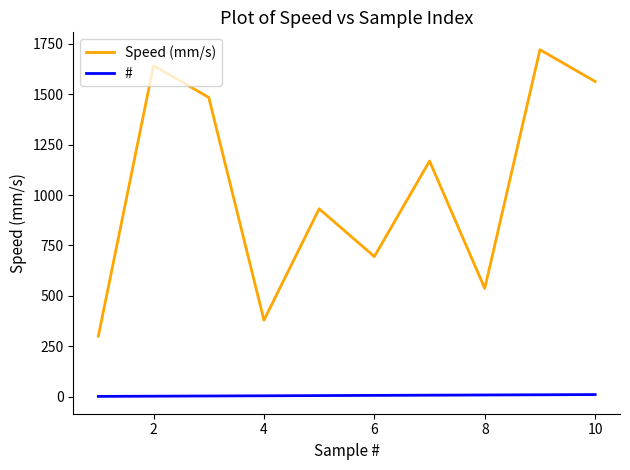

At how many categories does at least one series exceed 874?

6